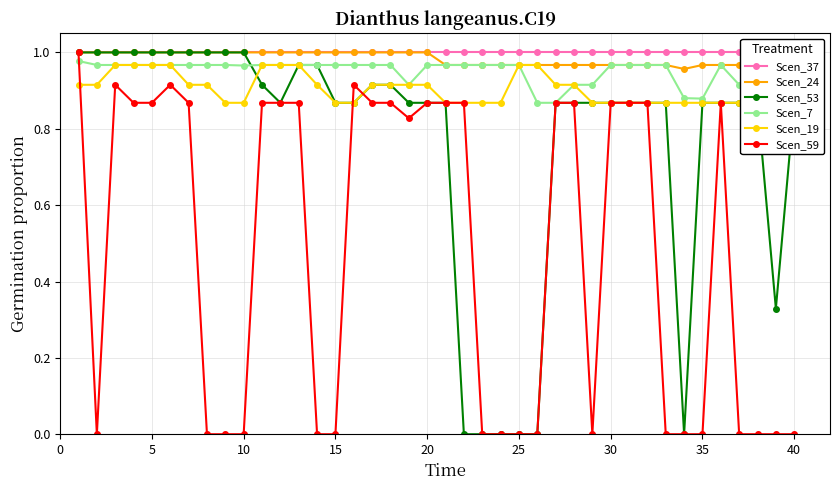

What is the average value of the Scen_59 series?

0.5